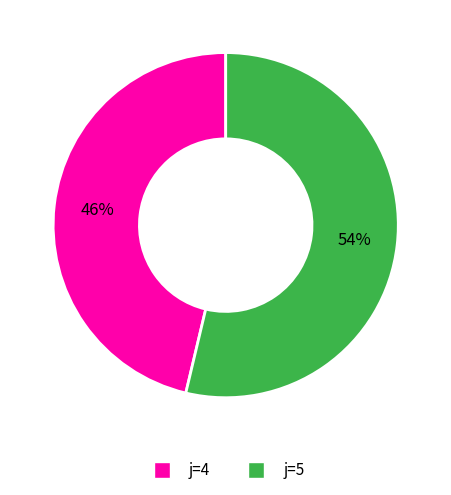

To the nearest percent, what is the average slice percentage?

50%